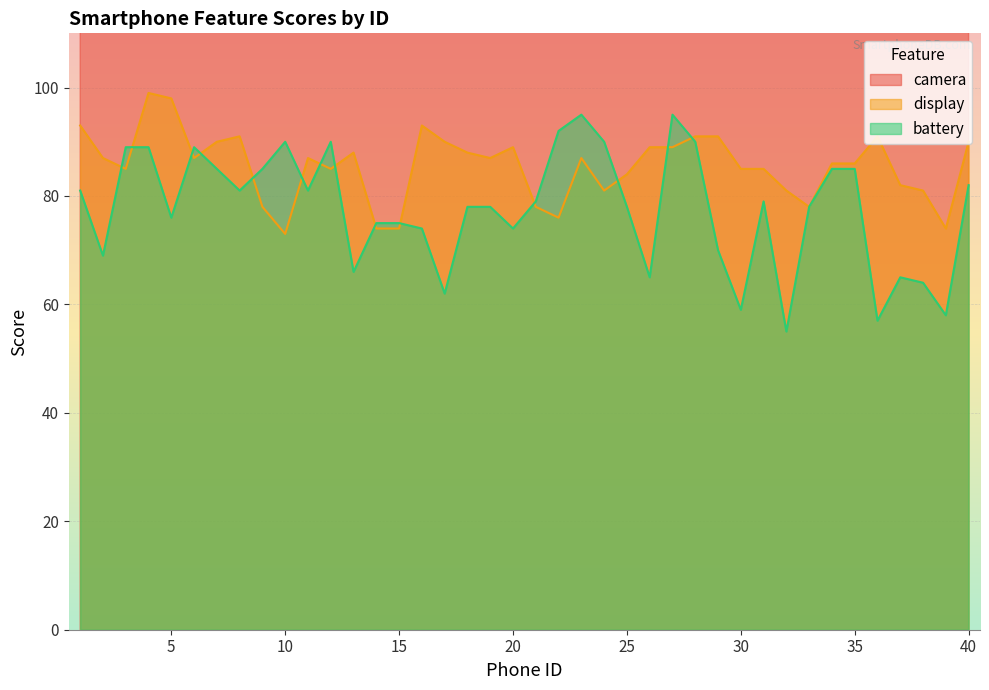

Rank the series at 37 from highest to lowest value.

camera, display, battery